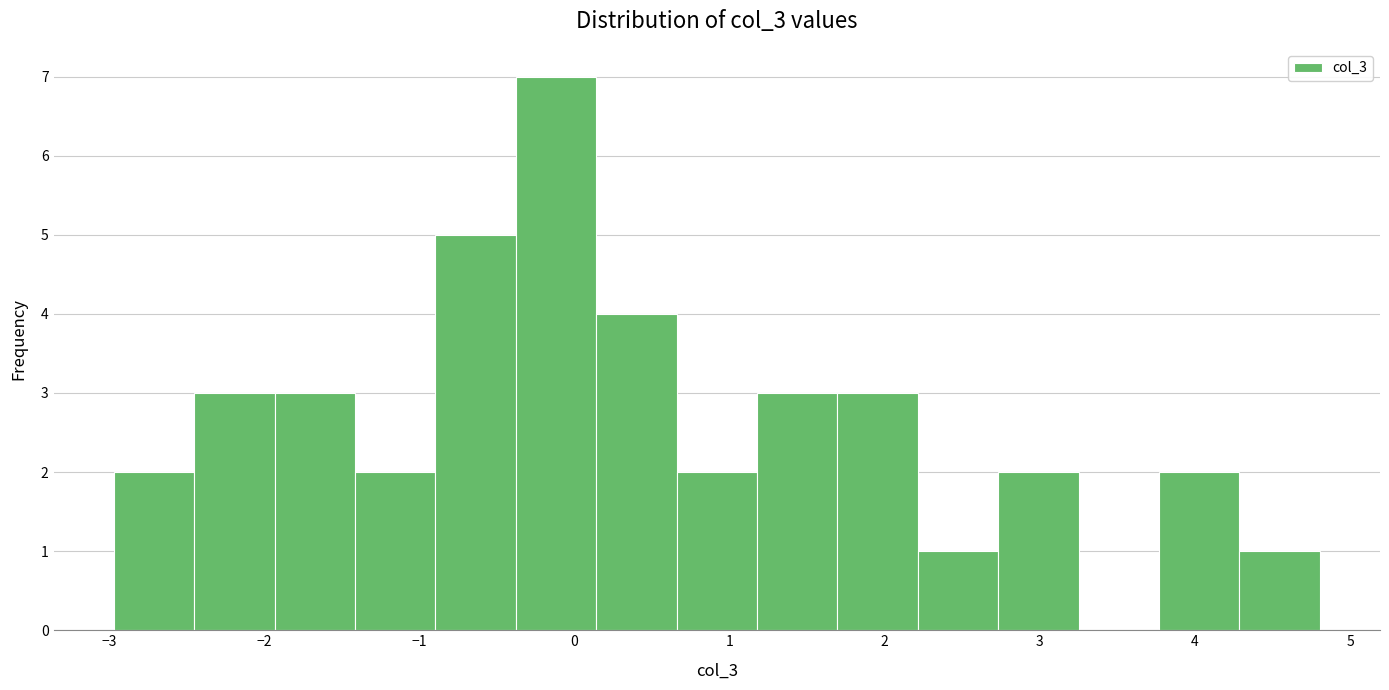

Reading left to right, list every bar in this chart as the range it spans on the x-axis followed by its height. Neither the bar edges nor the heights are printed on the chart, so give them approximately, as read against the axes.

-3.0 to -2.5: 2
-2.5 to -1.9: 3
-1.9 to -1.4: 3
-1.4 to -0.9: 2
-0.9 to -0.4: 5
-0.4 to 0.1: 7
0.1 to 0.7: 4
0.7 to 1.2: 2
1.2 to 1.7: 3
1.7 to 2.2: 3
2.2 to 2.7: 1
2.7 to 3.3: 2
3.3 to 3.8: 0
3.8 to 4.3: 2
4.3 to 4.8: 1